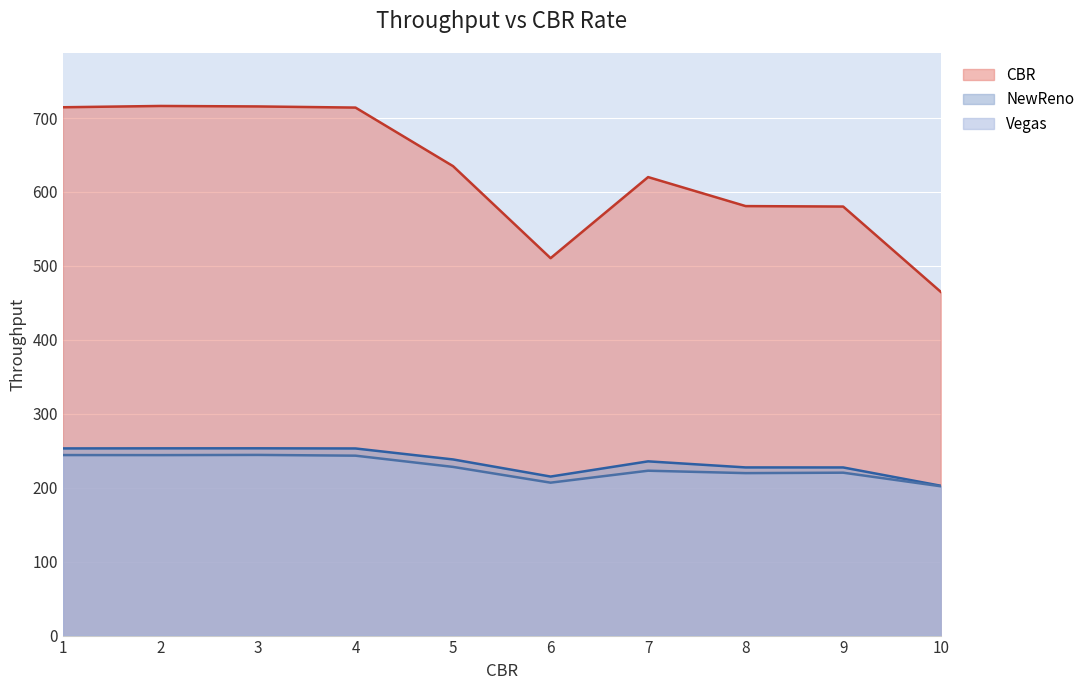

Does the chart display data point markers on the line(s)?

No